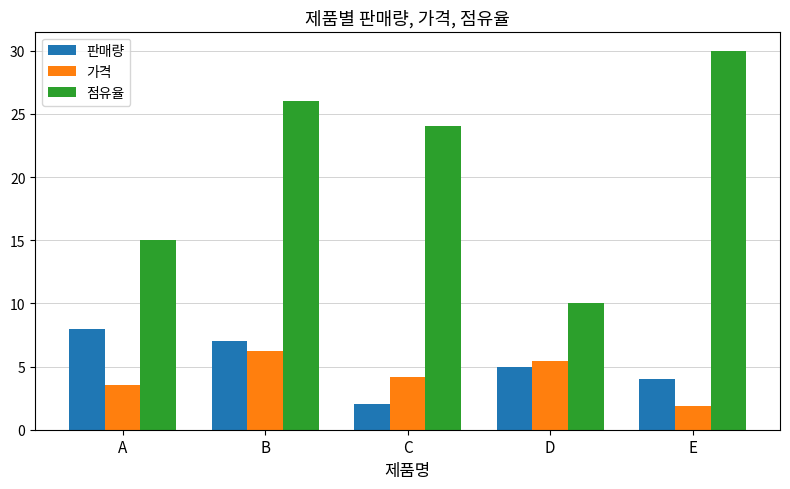

Which series has the largest range (max minus min)?

점유율